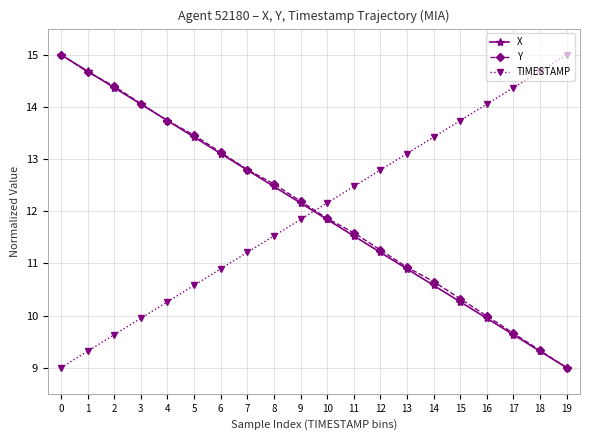

List the labels in order of TIMESTAMP value, smallest first.

0, 1, 2, 3, 4, 5, 6, 7, 8, 9, 10, 11, 12, 13, 14, 15, 16, 17, 18, 19